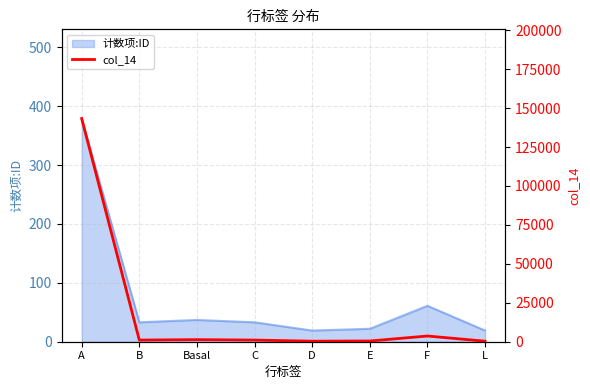

True or false: the data shows 86 at D.

False